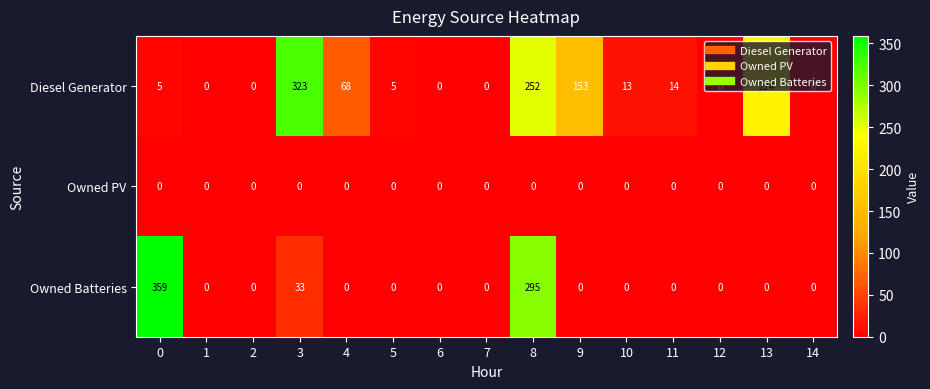

Which series changed the most between 11 and 13?

Diesel Generator